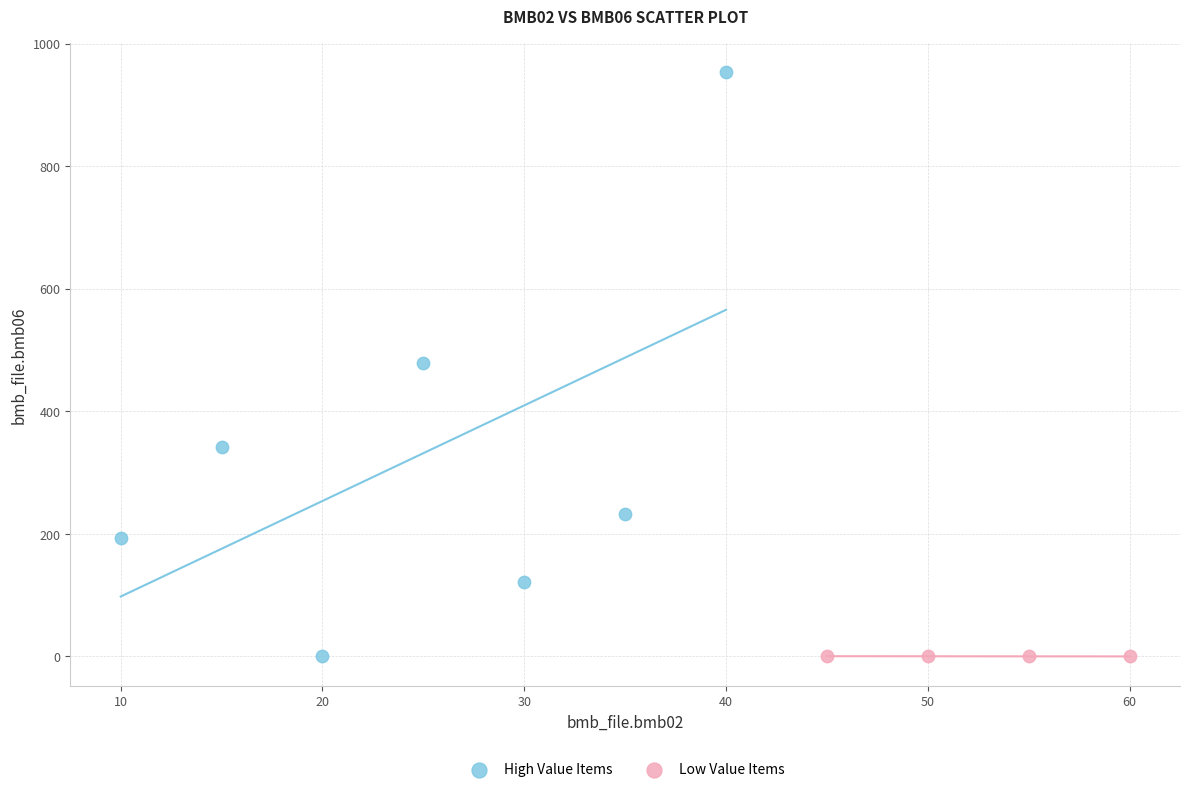

Which series contains the highest Y value?

High Value Items